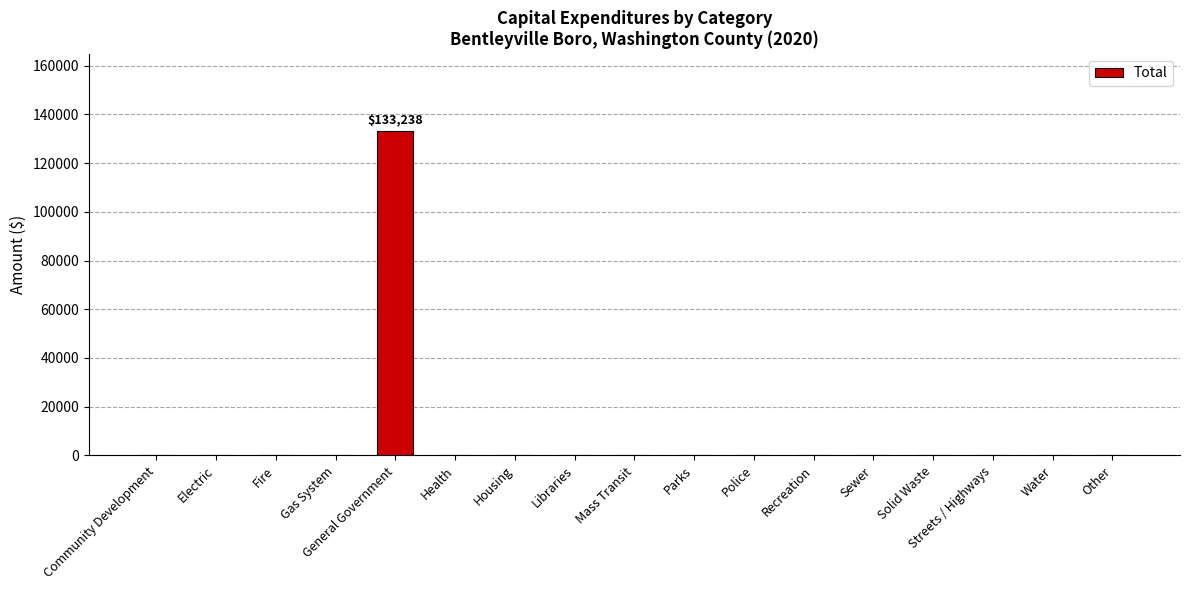

The chart shows a value of -82891 at Streets / Highways. True or false?

False